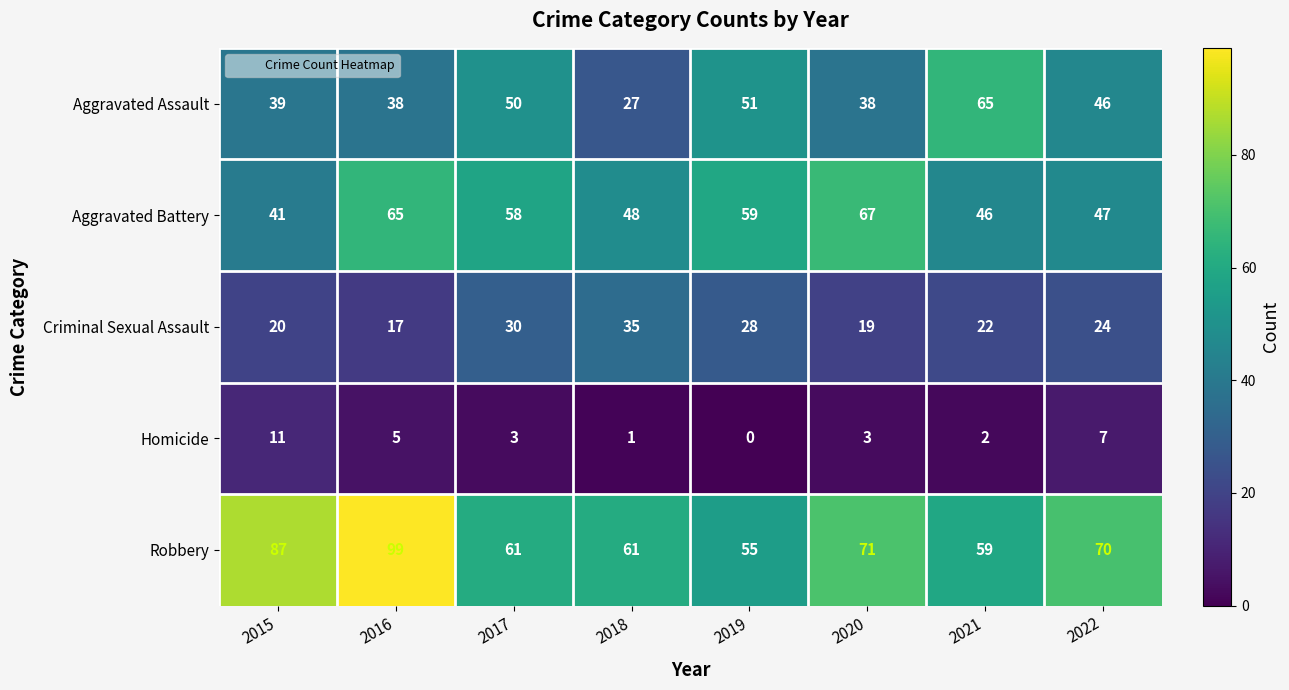

At how many categories does at least one series exceed 41?

8